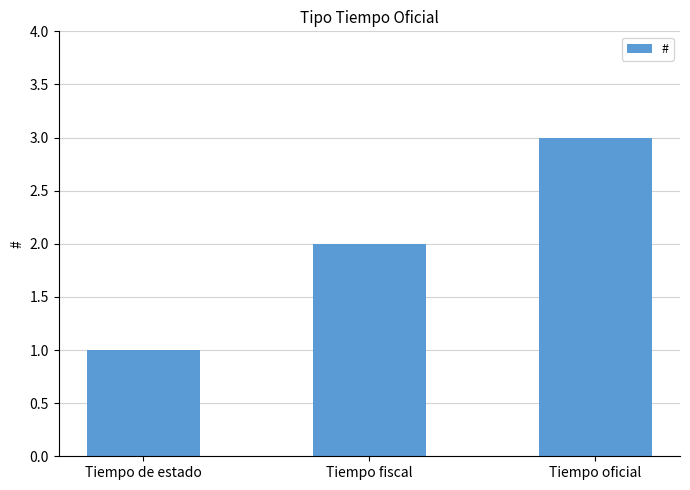

Count the values in the range 1 to 3.

3